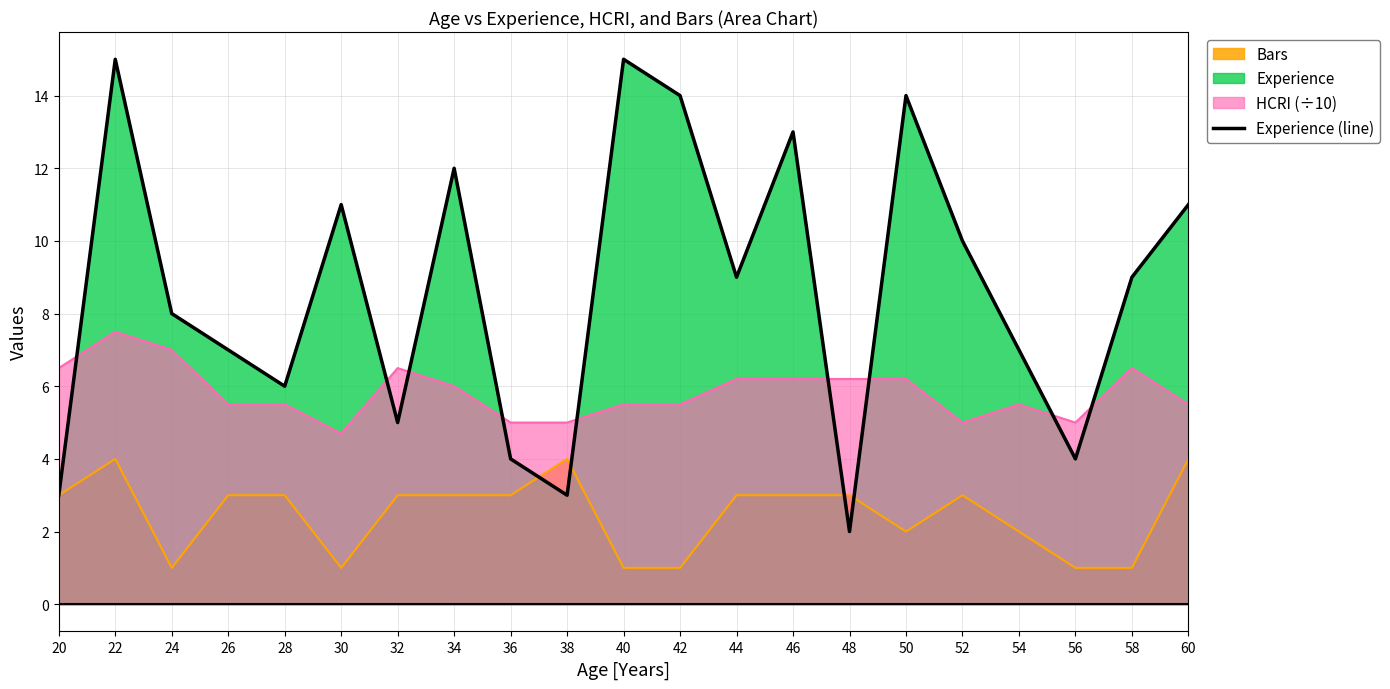

How many lines are shown in the chart?

1